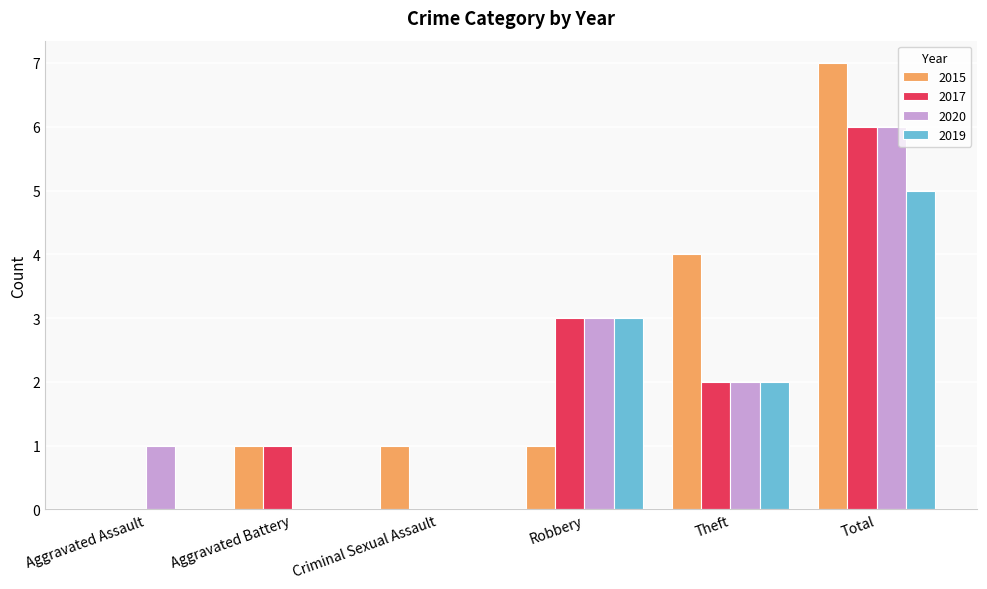

Are the bars grouped side by side (vs. stacked)?

Yes